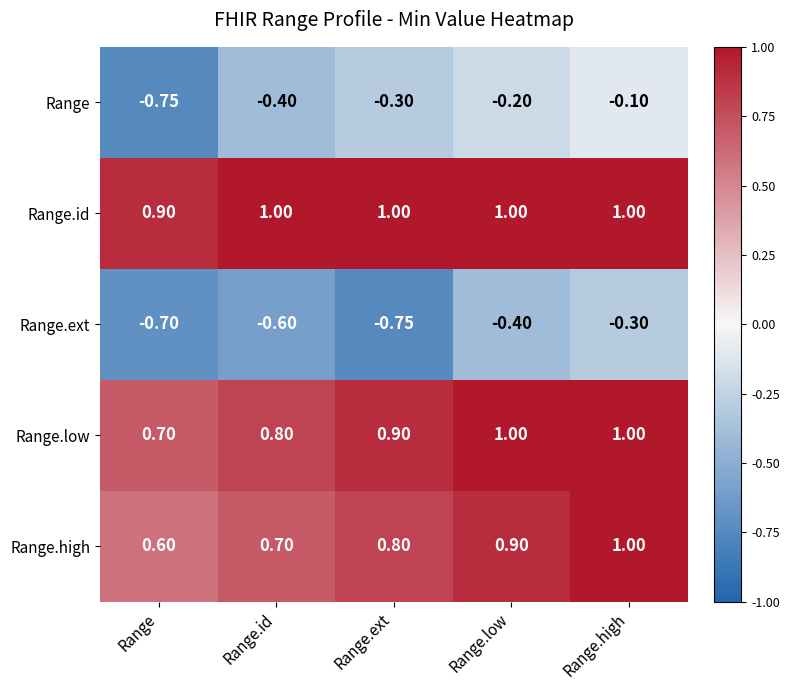

Between Range and Range.id, which series saw the biggest shift?

Range